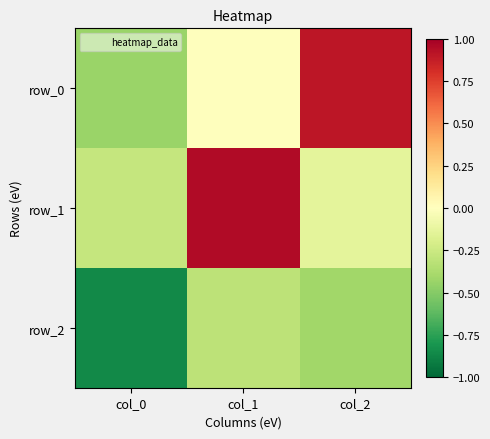

Reading left to right, what are all the values shown in this chart?

row_0: -0.4	0.0	0.9
row_1: -0.3	1.0	-0.1
row_2: -0.9	-0.3	-0.4